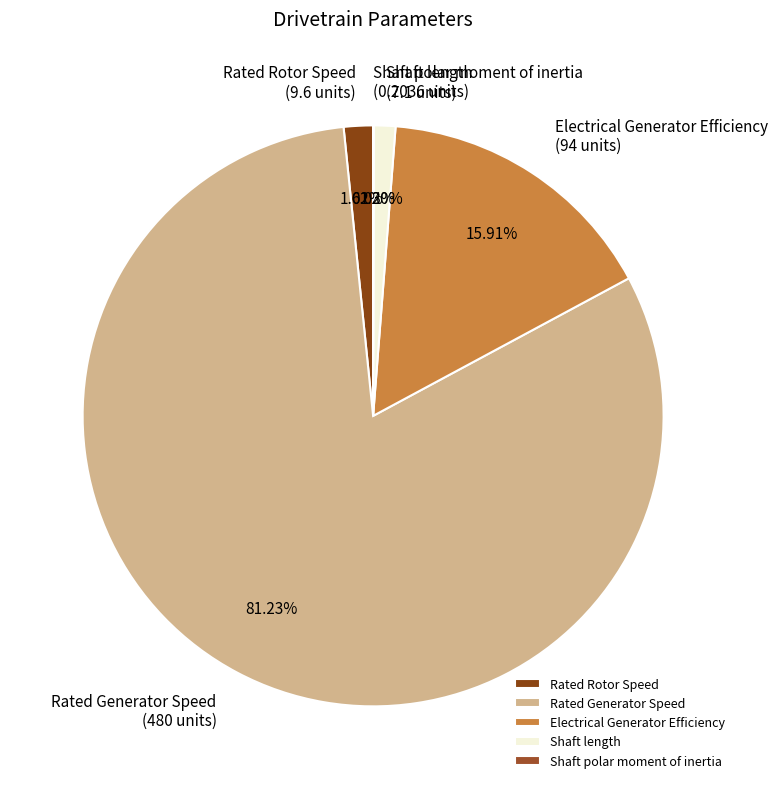

Do Rated Generator Speed and Electrical Generator Efficiency together represent more than half of the pie?

Yes